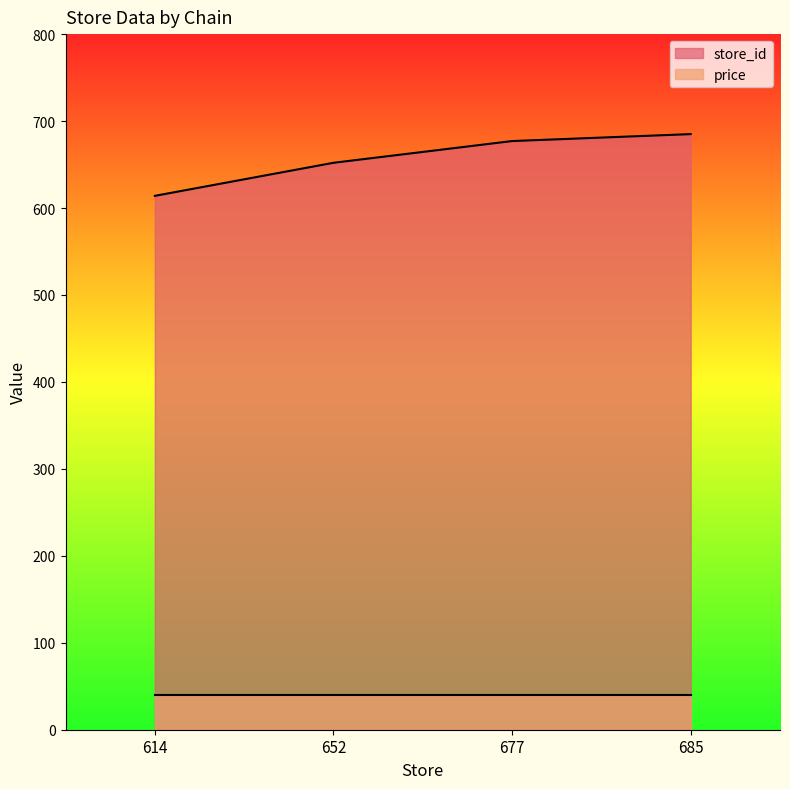

What is the difference between the maximum and minimum values?

71